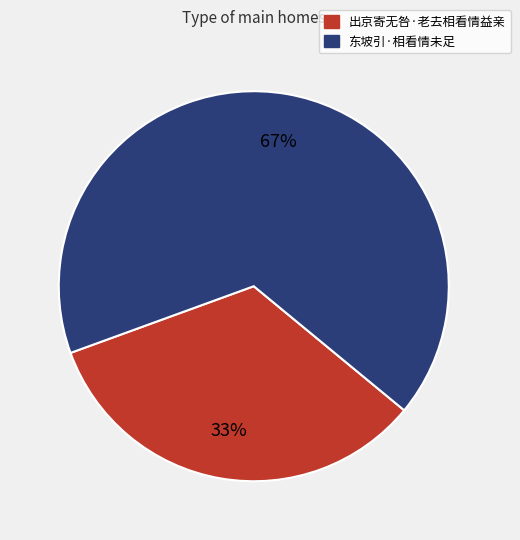

Is the sum of 东坡引·相看情未足 and 出京寄无咎·老去相看情益亲 greater than half?

Yes